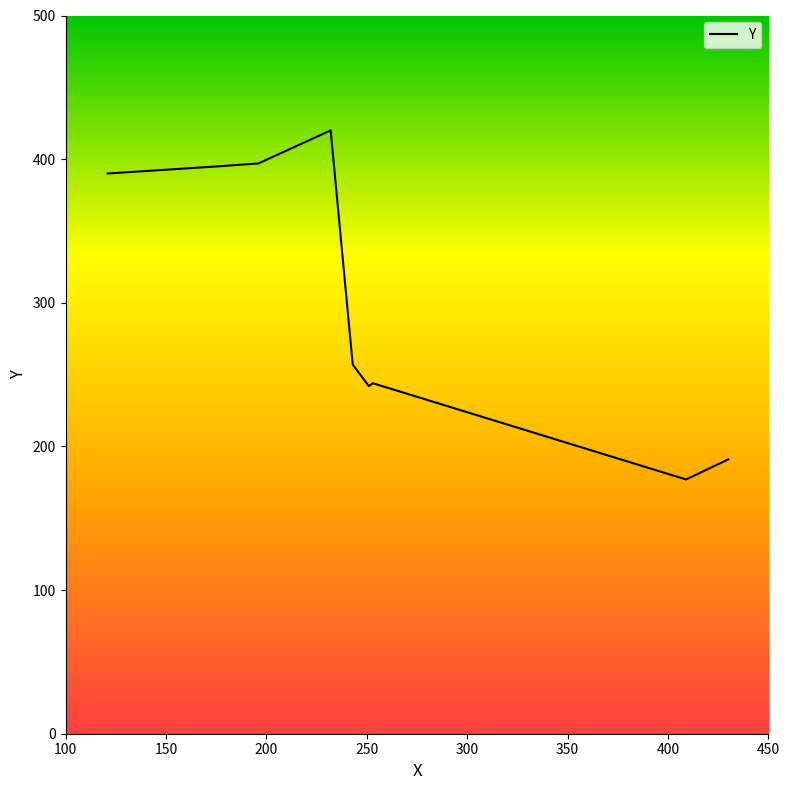

How many points are higher than both their immediate neighbors (excluding endpoints)?

2